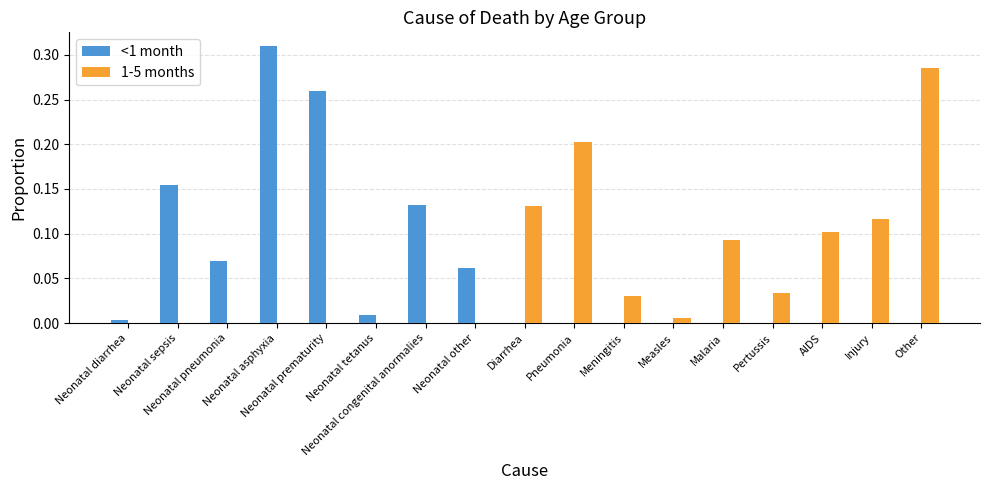

Rank the series at Neonatal sepsis from highest to lowest value.

<1 month, 1-5 months